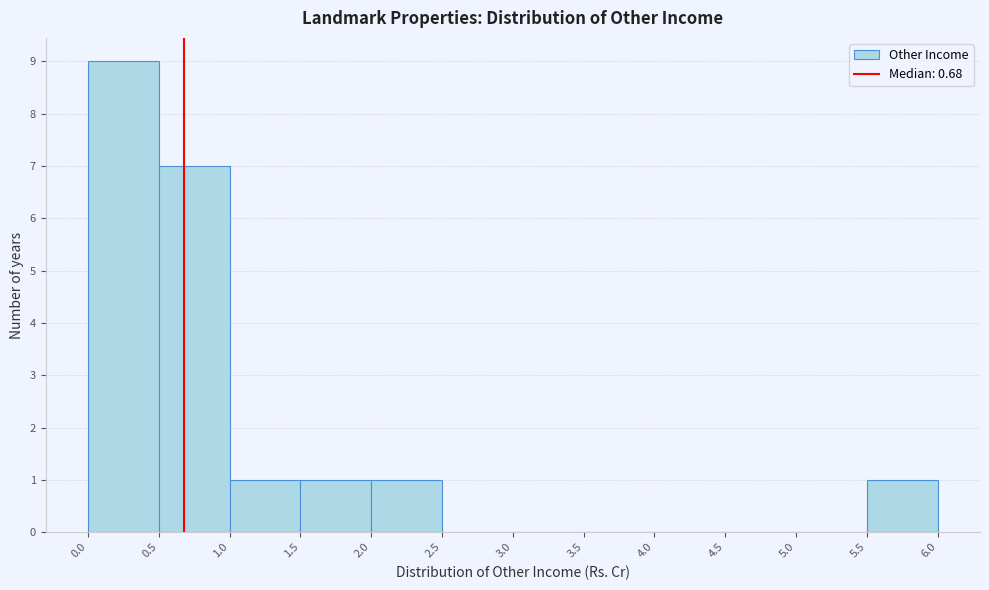

How tall is the bar that spans 1.5 to 2.0 on the x-axis? The values are not printed on the chart, so give them approximately, as read against the axis.

1